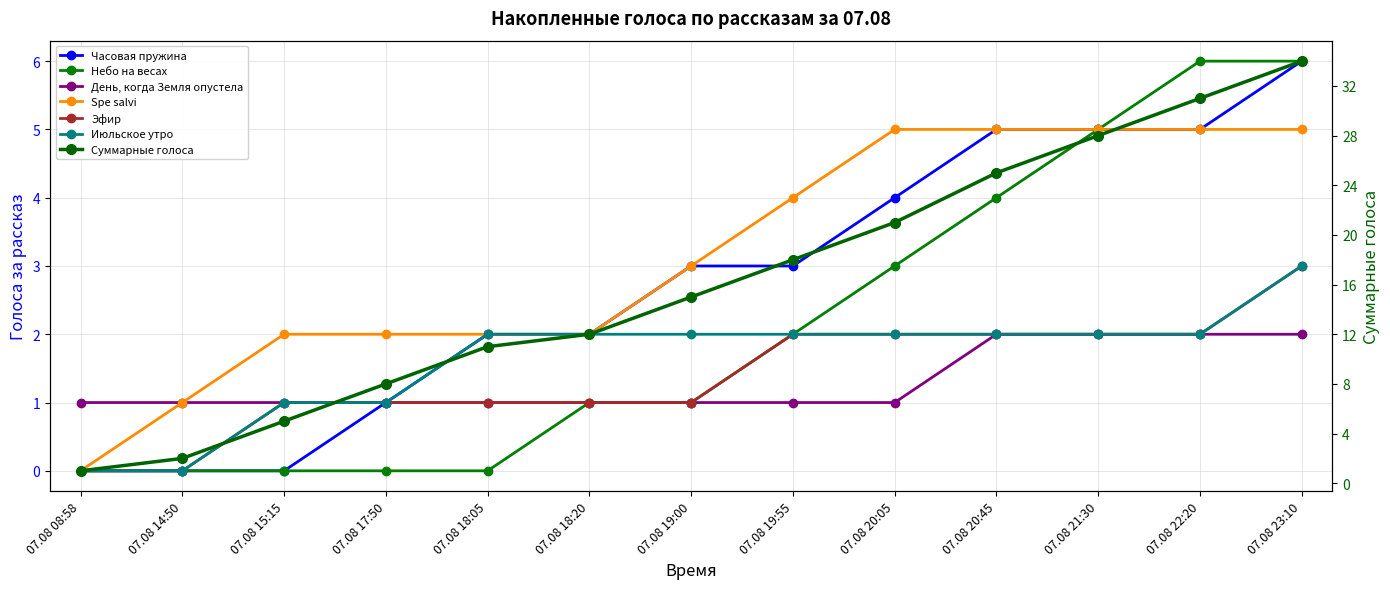

At which label does Июльское утро first exceed 2?

07.08 23:10